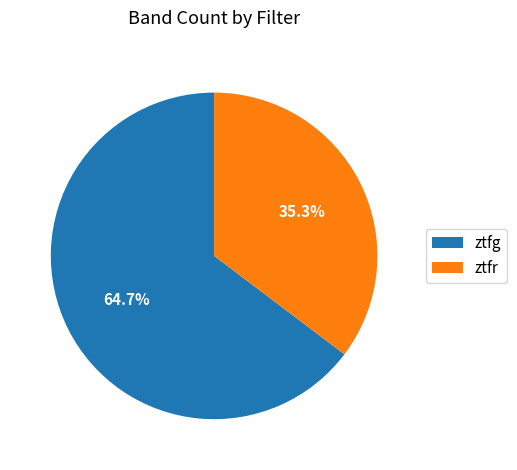

Rank the categories by value from highest to lowest.

ztfg, ztfr